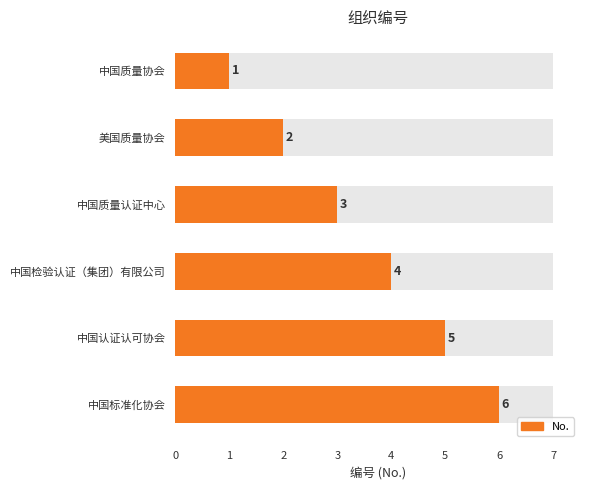

How many bars are there in total?

6